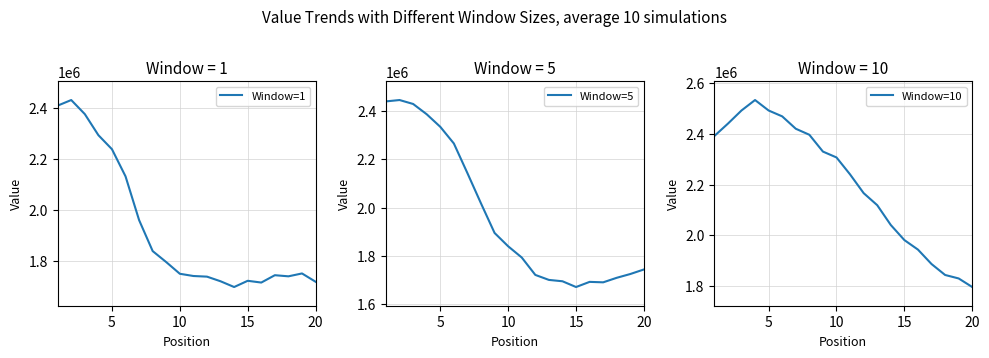

At how many categories does at least one series exceed 1971000?

15